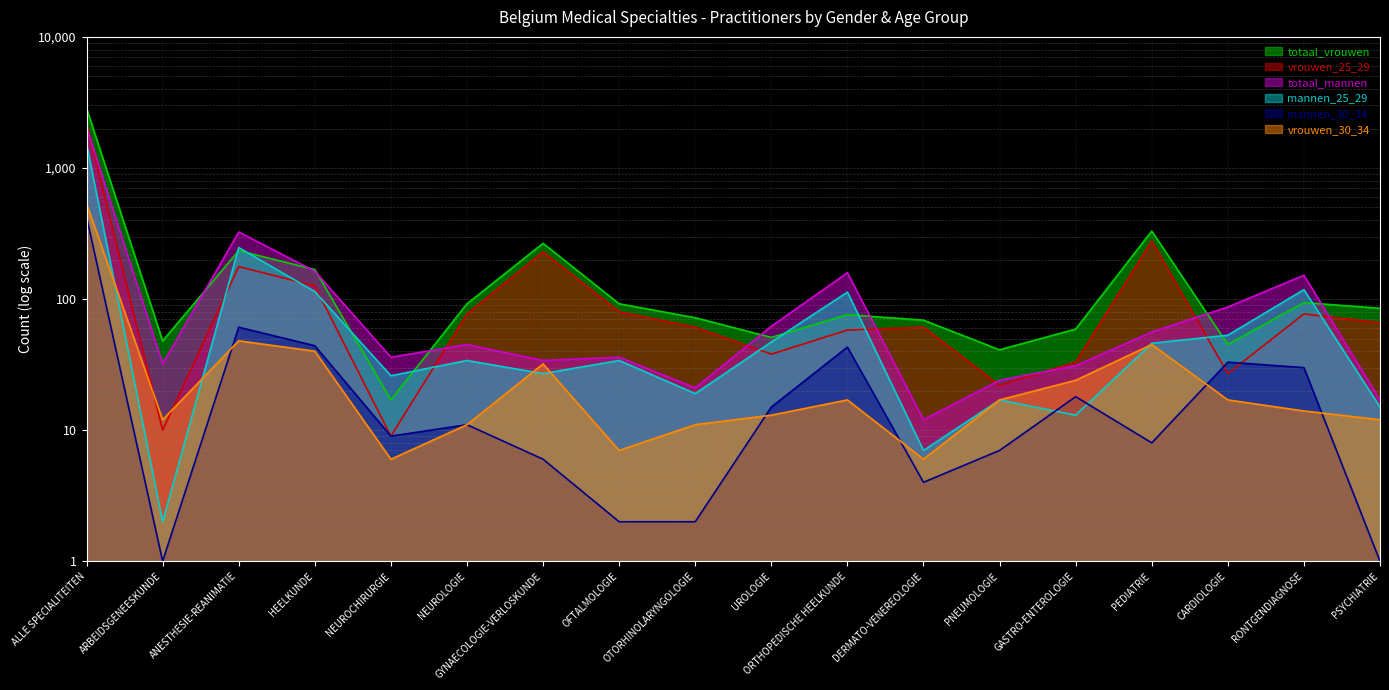

How many lines are shown in the chart?

6